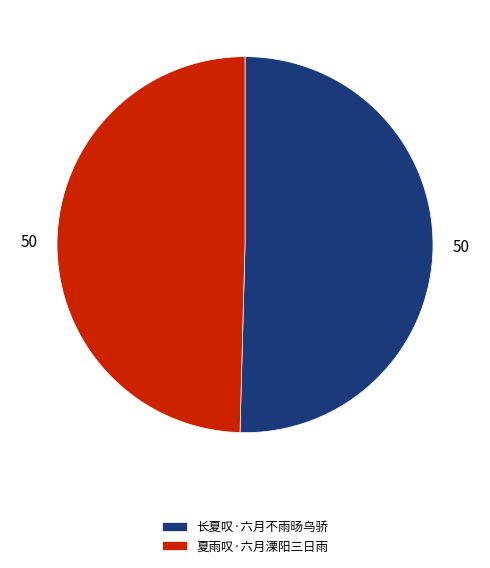

Which category has the smallest portion of the pie?

夏雨叹·六月溧阳三日雨